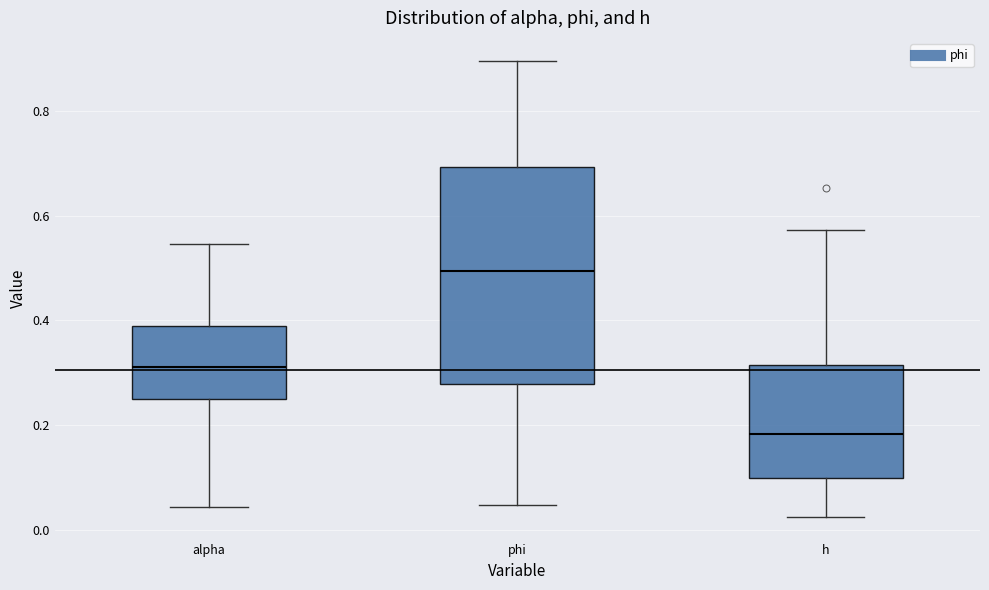

Reading left to right, transcribe this box plot: for each box, give where its median line is, the range the box spans, and where its two whiskers end, as read against the y-axis. The values are not printed on the chart, so give them approximately, as read against the axis.

alpha: median 0.32, box 0.24 to 0.38, whiskers 0.04 to 0.54
phi: median 0.50, box 0.28 to 0.70, whiskers 0.04 to 0.90
h: median 0.18, box 0.10 to 0.32, whiskers 0.02 to 0.58